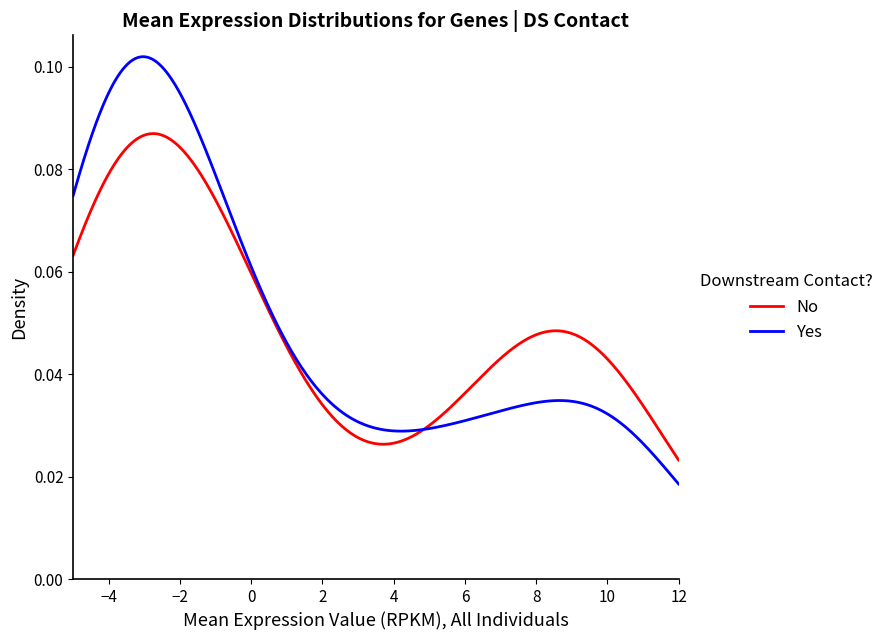

List the series in order of their peak value, lowest first.

No, Yes